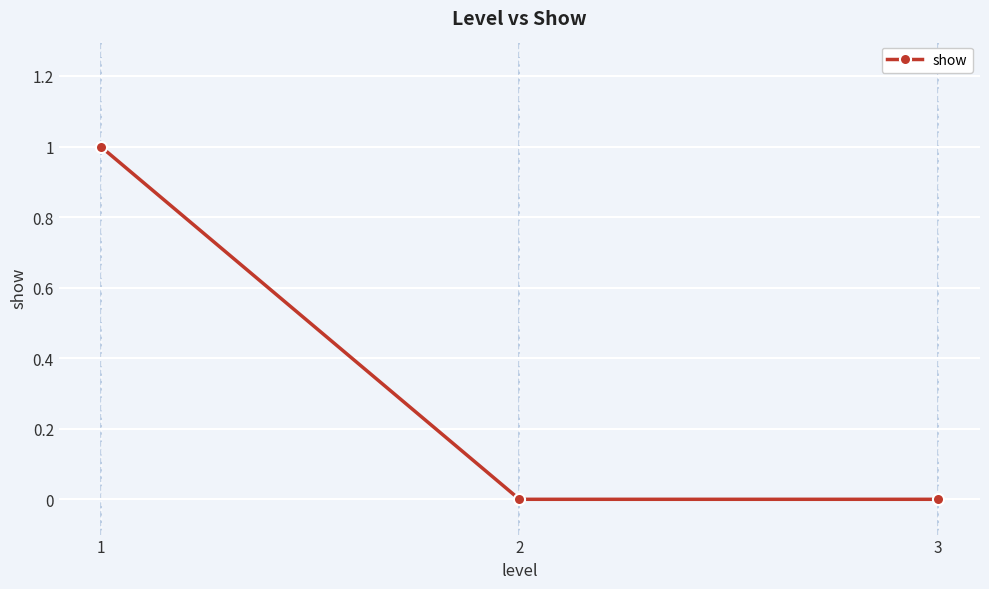

Is it true that the value at 3 is 0?

True